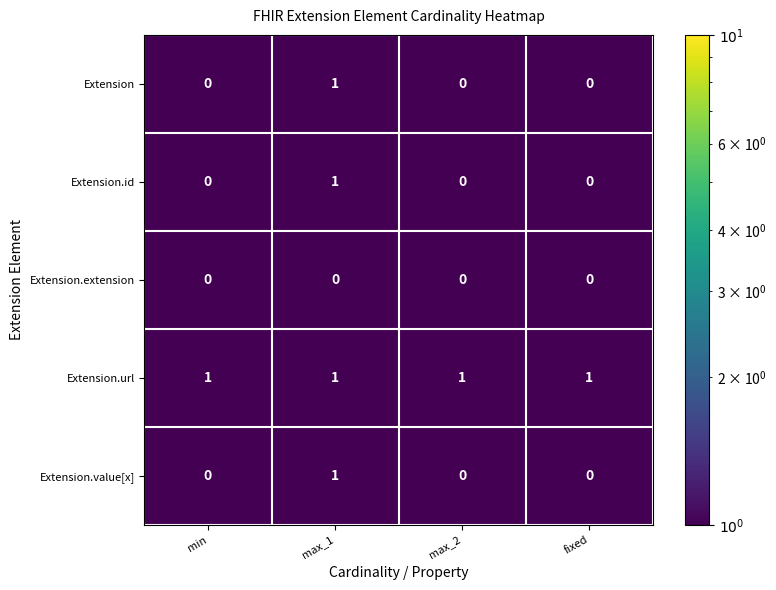

How many Extension.id values are between 0 and 1?

4